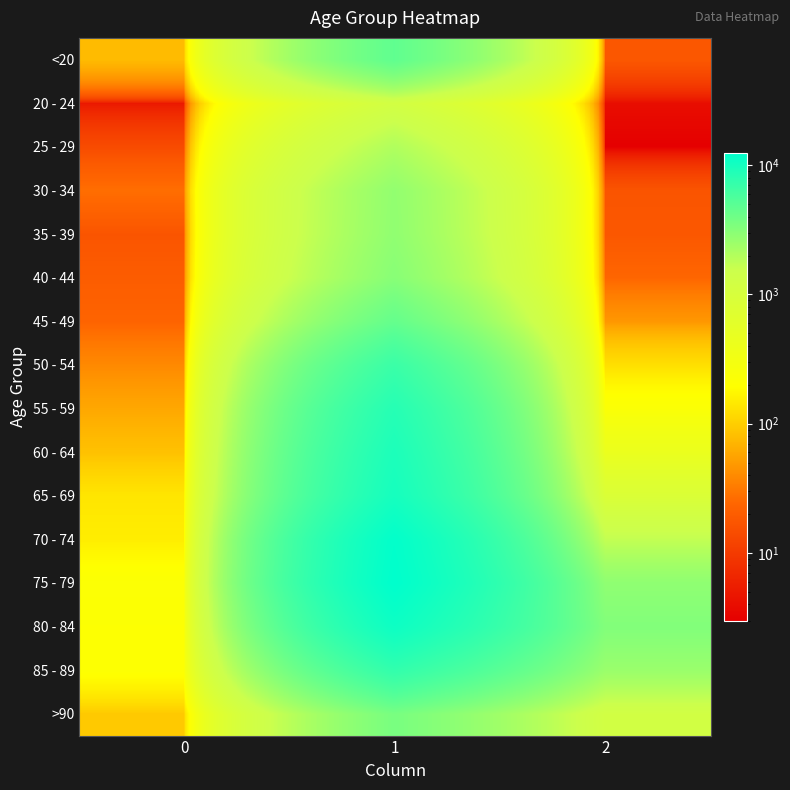

Rank the series at 1 from lowest to highest value.

20 - 24, 25 - 29, 30 - 34, 35 - 39, 40 - 44, >90, 45 - 49, <20, 50 - 54, 85 - 89, 55 - 59, 60 - 64, 65 - 69, 80 - 84, 70 - 74, 75 - 79